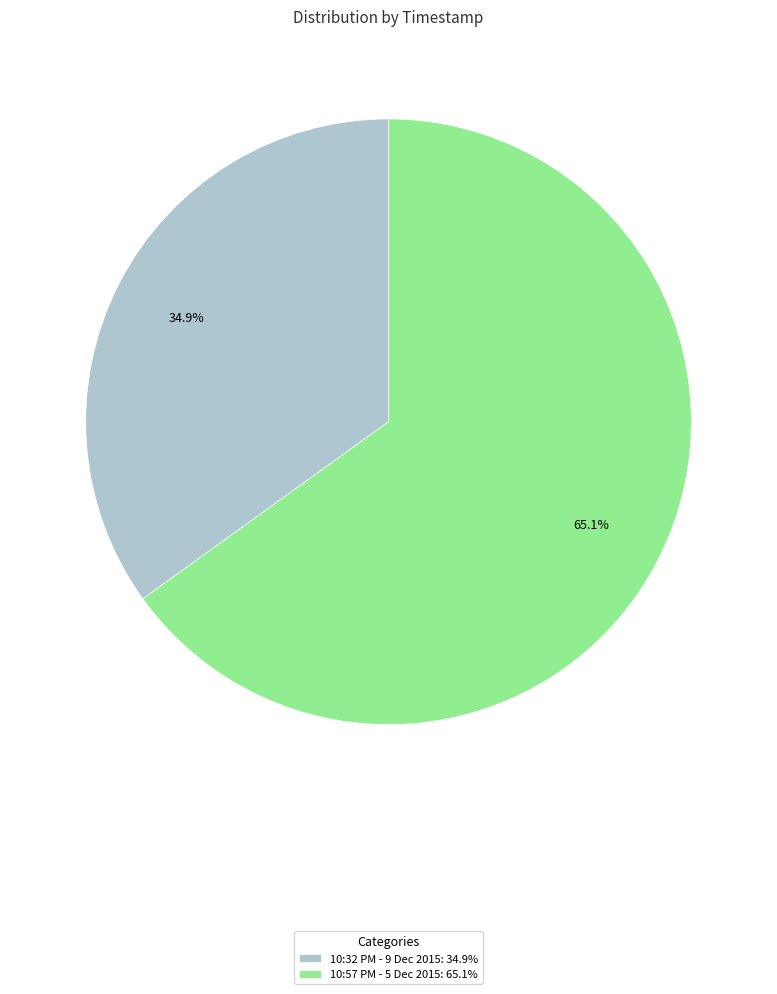

How many segments does this pie chart have?

2